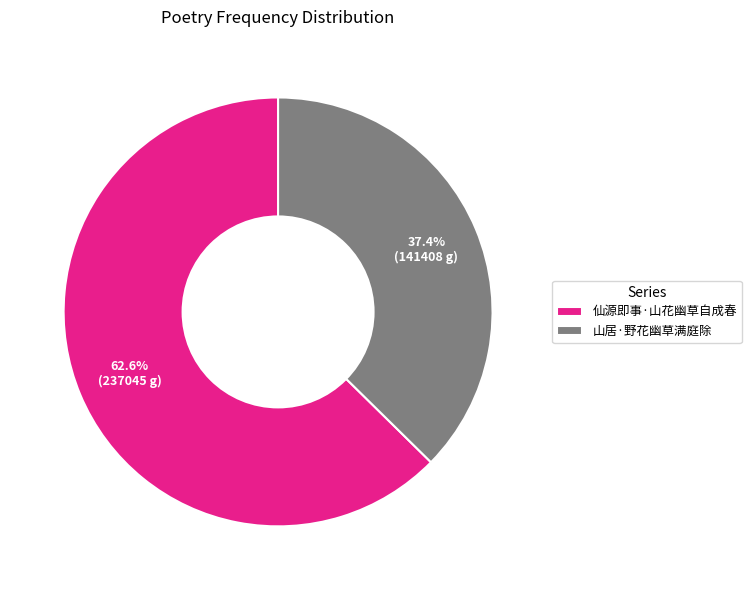

Combined, do 仙源即事·山花幽草自成春 and 山居·野花幽草满庭除 account for over 50%?

Yes